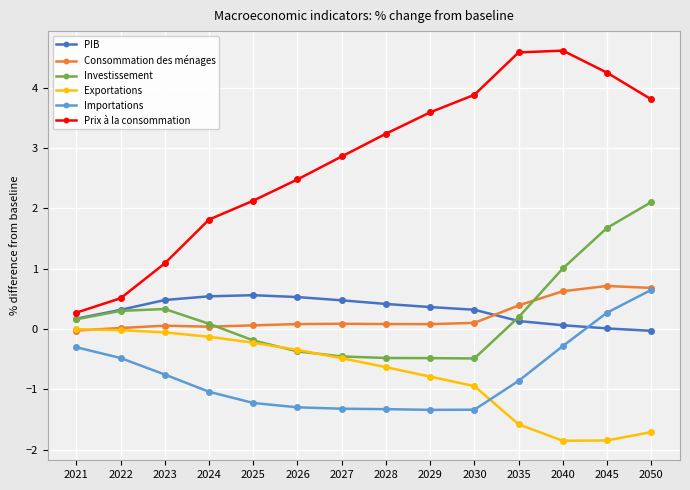

True or false: Investissement has more than 2 interior local peaks.

False